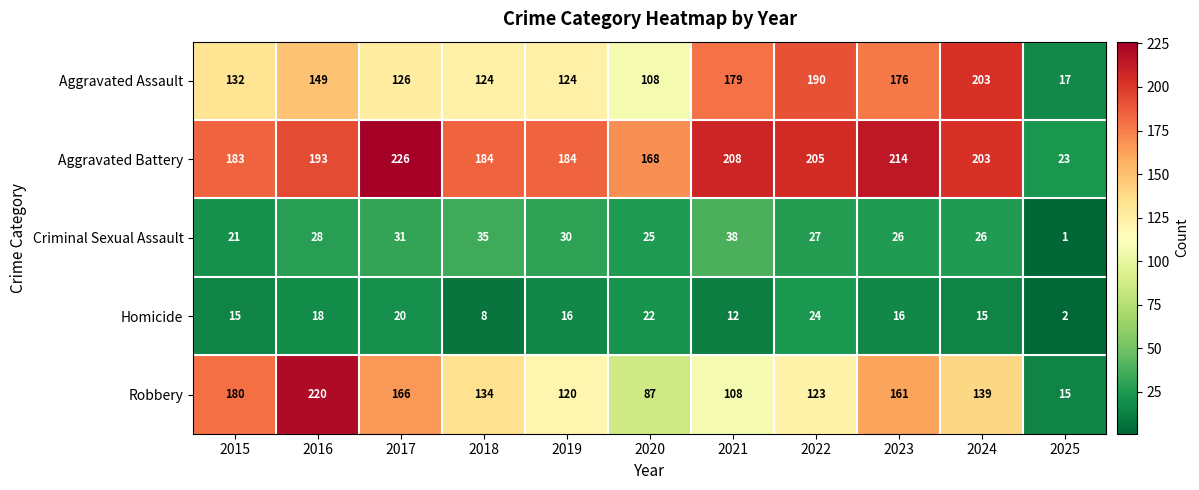

At which label is Robbery closest to 117?

2019